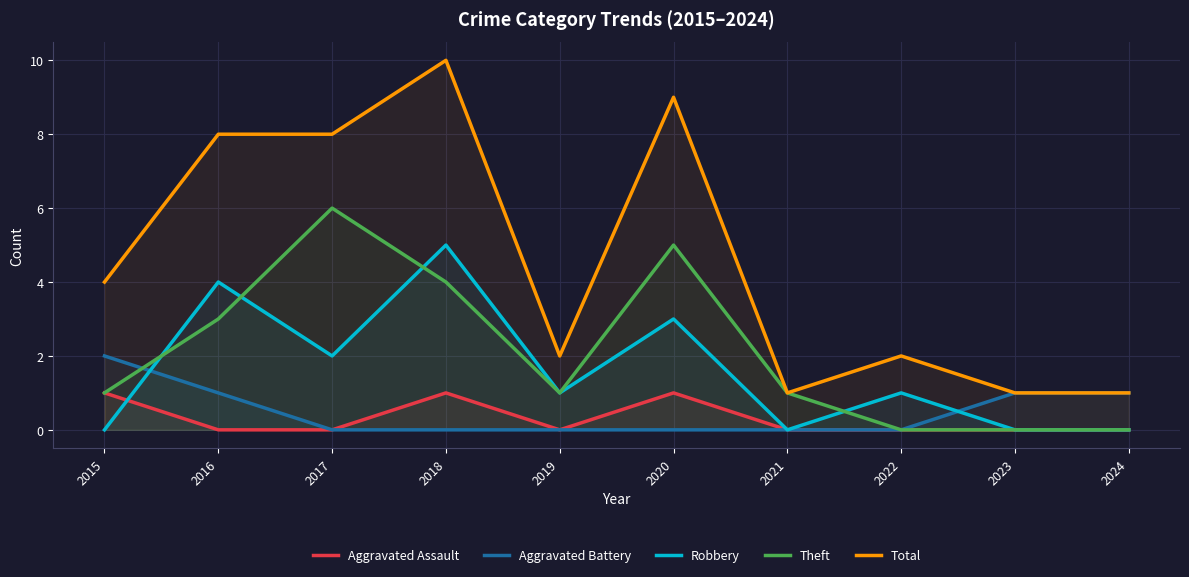

Is it true that Total equals 1 at 2024?

True